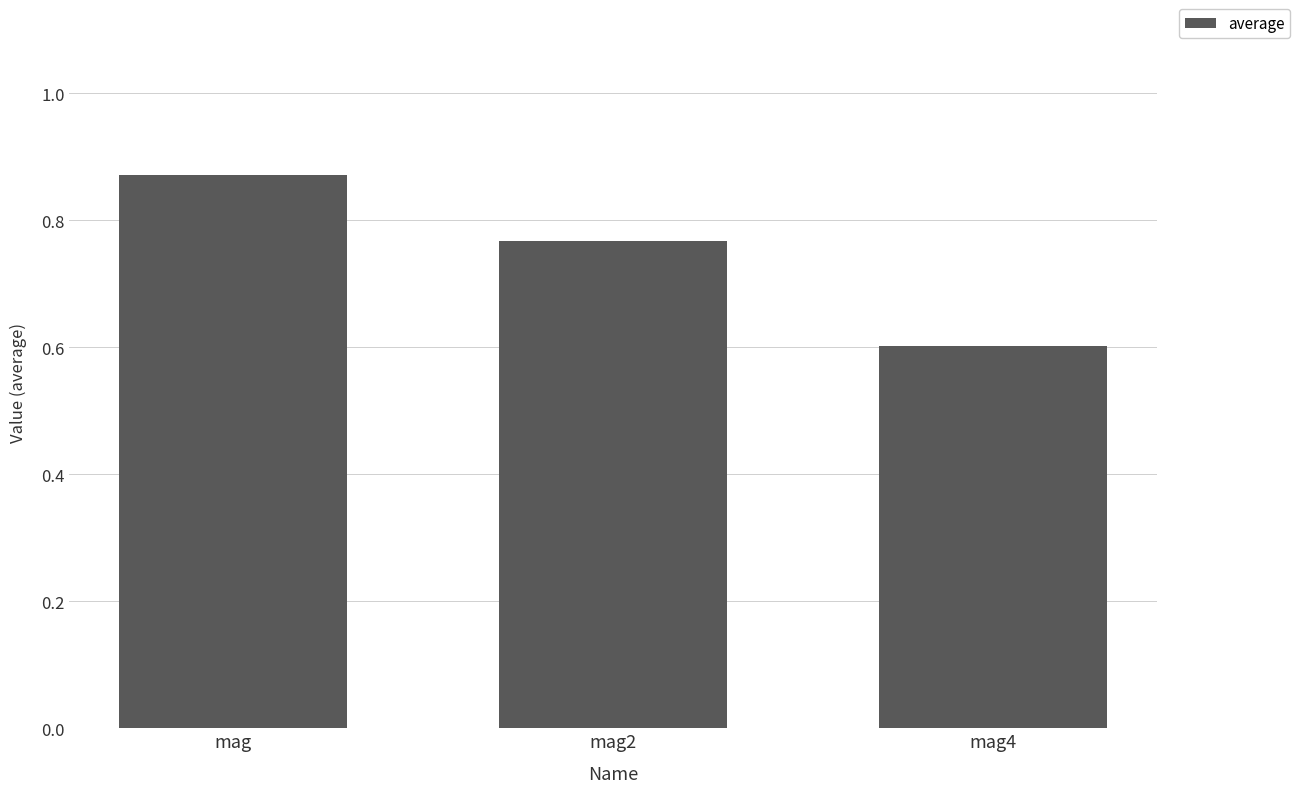

Is it true that the value at mag is 1.4?

False